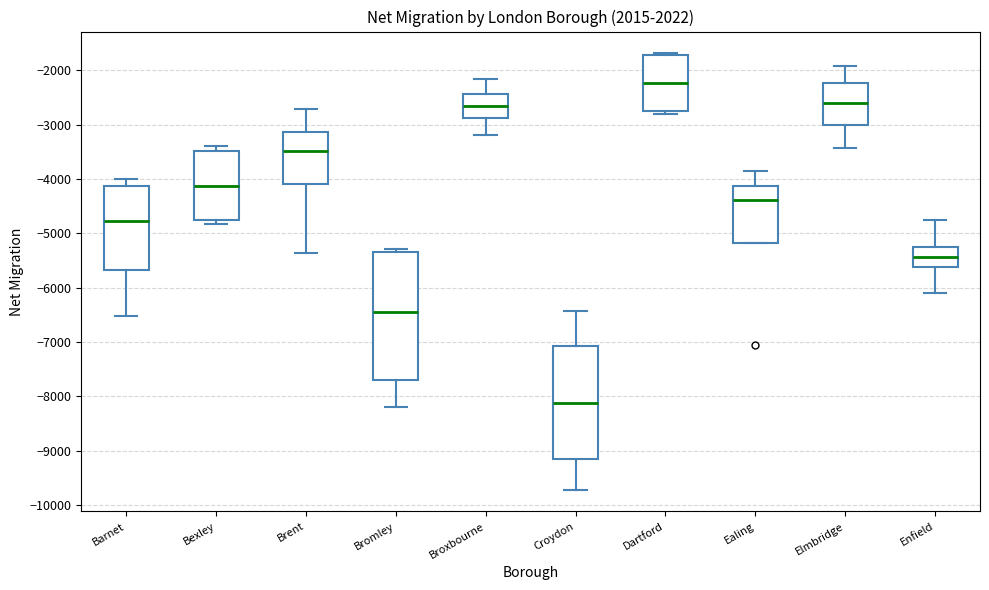

Reading left to right, read every box against the y-axis: the position of its median line, the range the box covers, and the ends of its whiskers. The values are not printed on the chart, so give them approximately, as read against the axis.

Barnet: median -4800, box -5700 to -4100, whiskers -6500 to -4000
Bexley: median -4100, box -4800 to -3500, whiskers -4800 (just below the box's lower edge) to -3400
Brent: median -3500, box -4100 to -3100, whiskers -5400 to -2700
Bromley: median -6400, box -7700 to -5300, whiskers -8200 to -5300 (just above the box's upper edge)
Broxbourne: median -2700, box -2900 to -2400, whiskers -3200 to -2200
Croydon: median -8100, box -9200 to -7100, whiskers -9700 to -6400
Dartford: median -2200, box -2700 to -1700, whiskers -2800 to -1700 (just above the box's upper edge)
Ealing: median -4400, box -5200 to -4100, whiskers -5200 to -3900
Elmbridge: median -2600, box -3000 to -2200, whiskers -3400 to -1900
Enfield: median -5400, box -5600 to -5200, whiskers -6100 to -4800